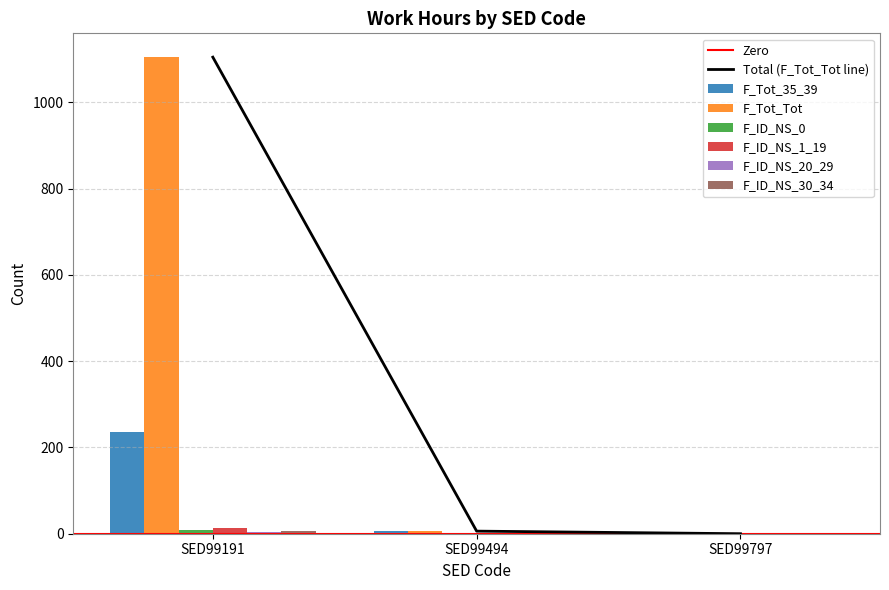

Rank the series by their maximum value, from highest to lowest.

F_Tot_Tot, F_Tot_35_39, F_ID_NS_1_19, F_ID_NS_0, F_ID_NS_30_34, F_ID_NS_20_29